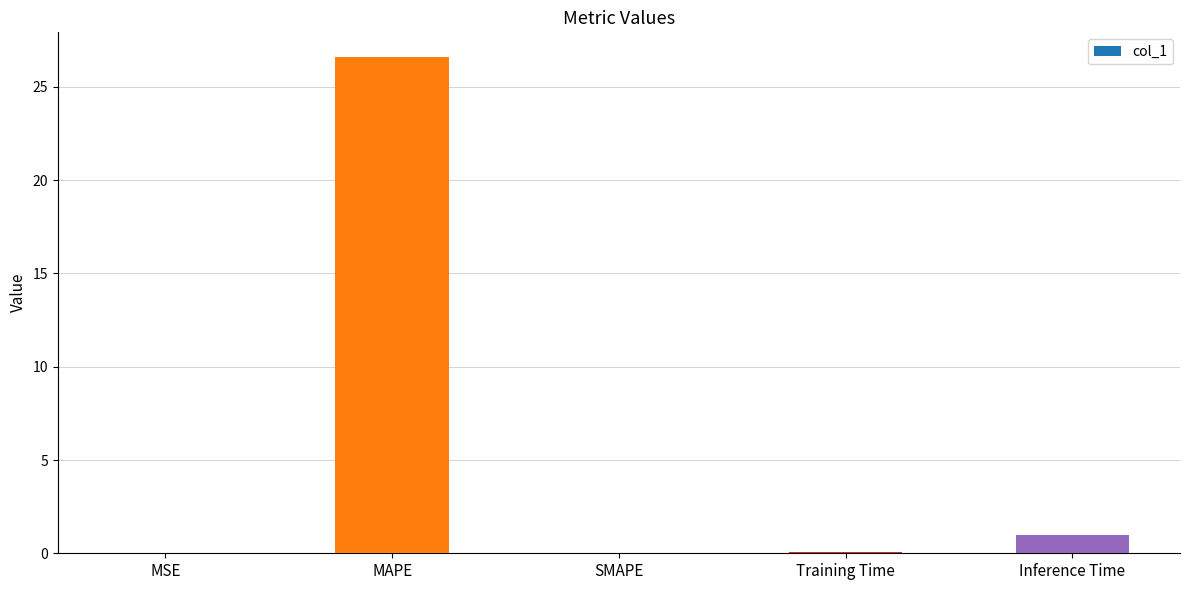

Is it true that the value at MAPE is 26.6?

True